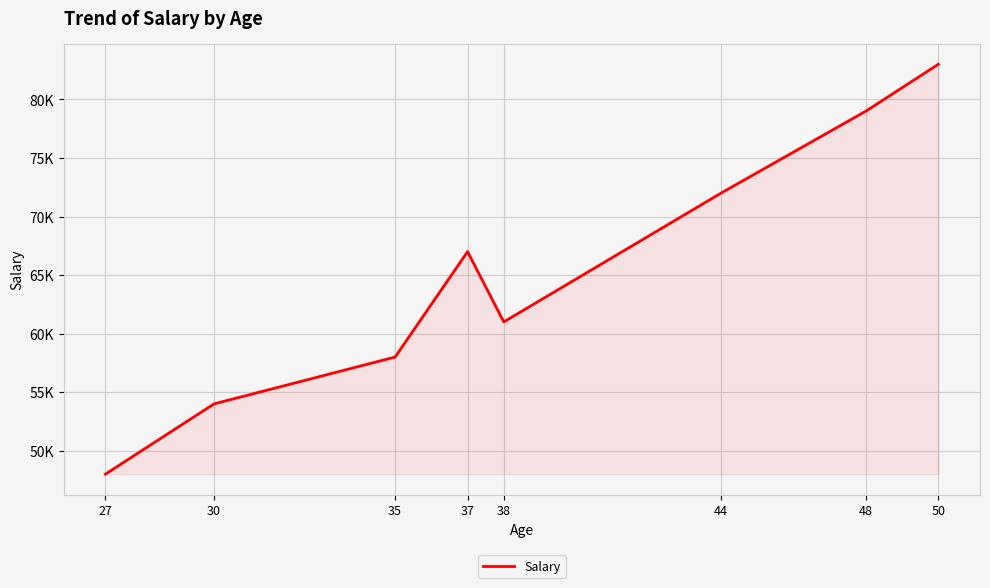

Rank the categories by value from lowest to highest.

27, 30, 35, 38, 37, 44, 48, 50